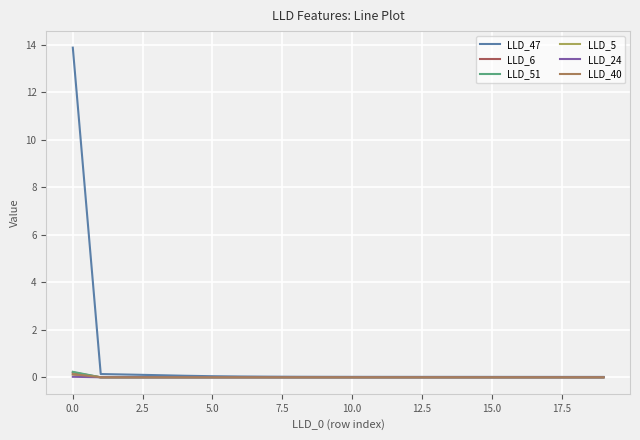

What is the sum of all LLD_5 values?

0.1